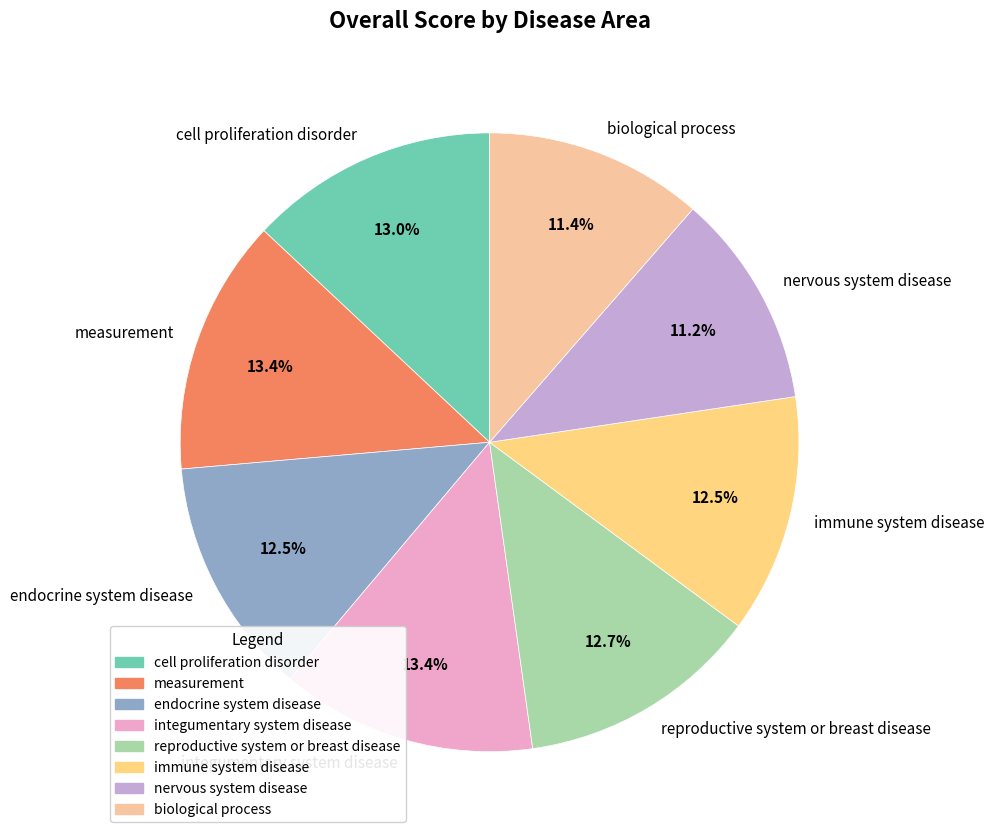

The cell proliferation disorder slice represents 25% of the pie. True or false?

False